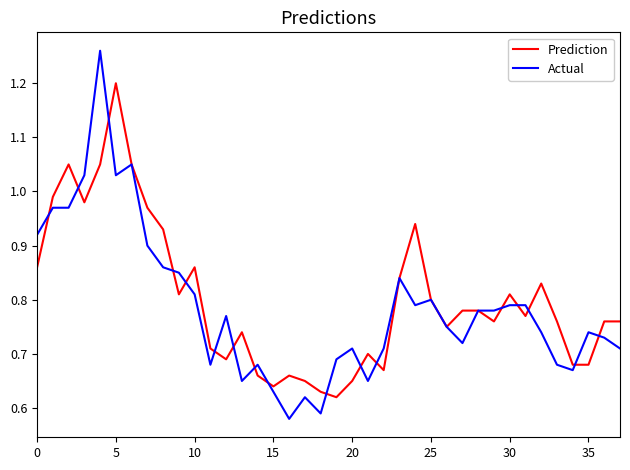

Which series has the largest range (max minus min)?

Actual